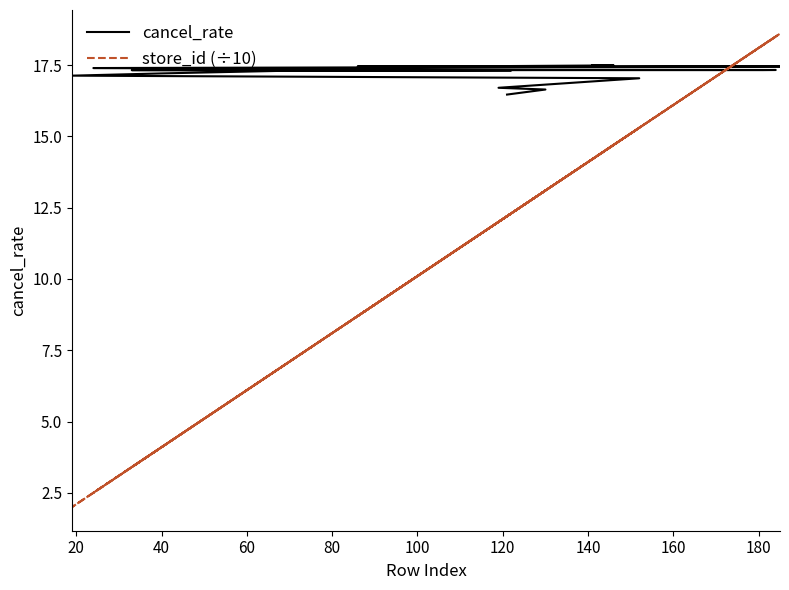

How many data points in cancel_rate are less than 17?

3